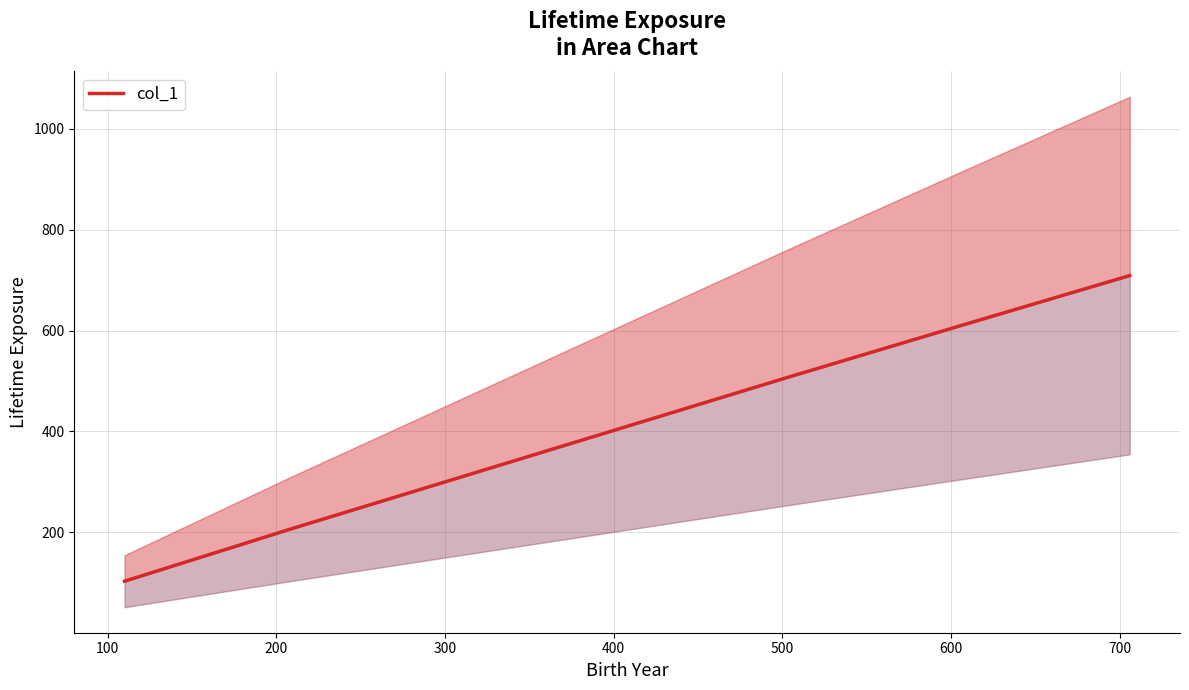

Reading left to right, extract all data points from this chart.

103	206	506	608	709